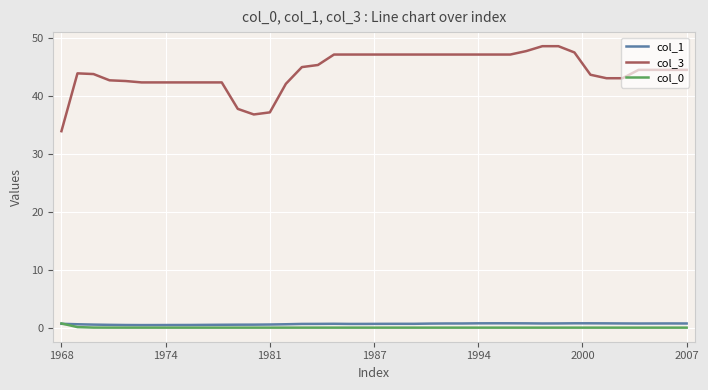

Which series has the largest total across all categories?

col_3